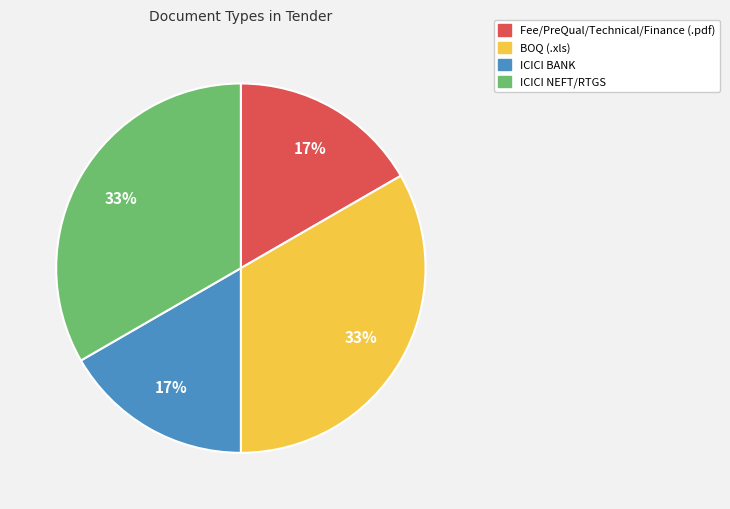

To the nearest percent, what is the average slice percentage?

25%